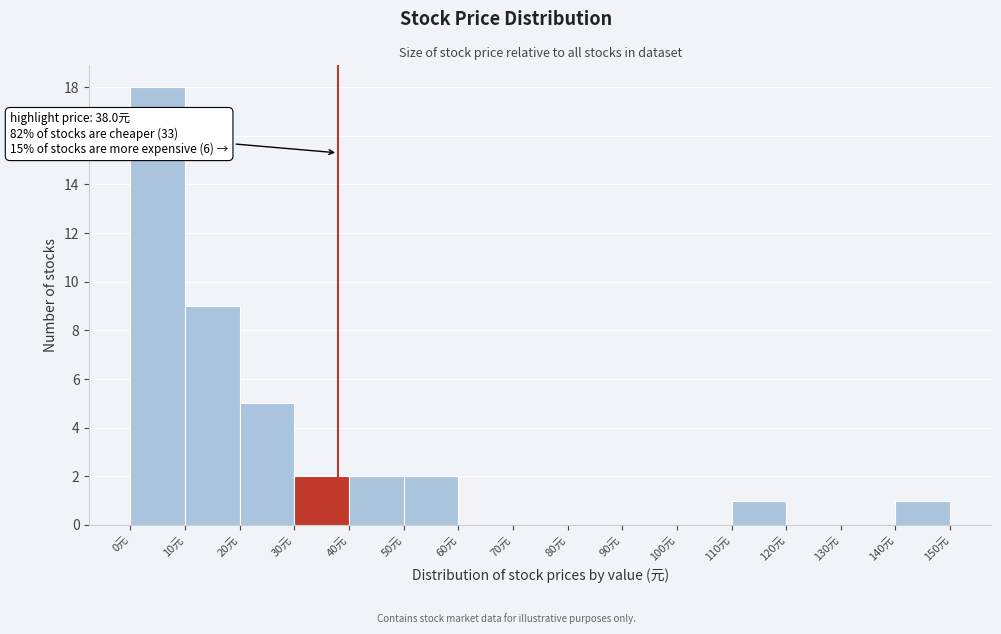

Which range on the x-axis has the tallest bar?

0 to 10